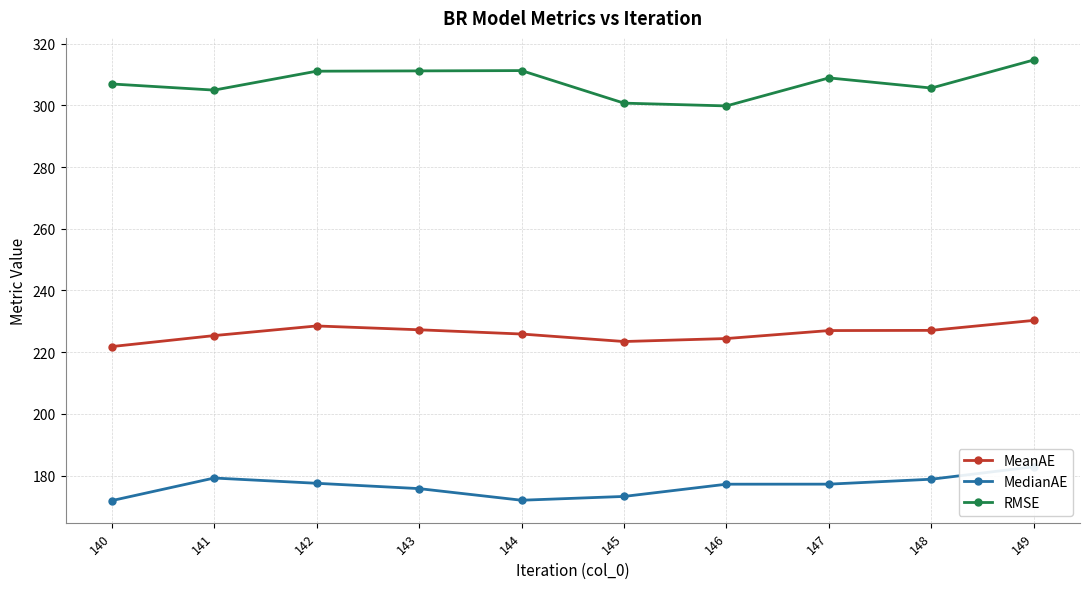

Reading left to right, transcribe all the data shown in this chart.

MeanAE: 221.8	225.4	228.5	227.2	225.9	223.4	224.4	227.0	227.1	230.3
MedianAE: 171.9	179.2	177.5	175.8	172.0	173.2	177.2	177.2	178.8	182.8
RMSE: 306.9	304.9	311.1	311.2	311.3	300.7	299.8	308.9	305.6	314.7